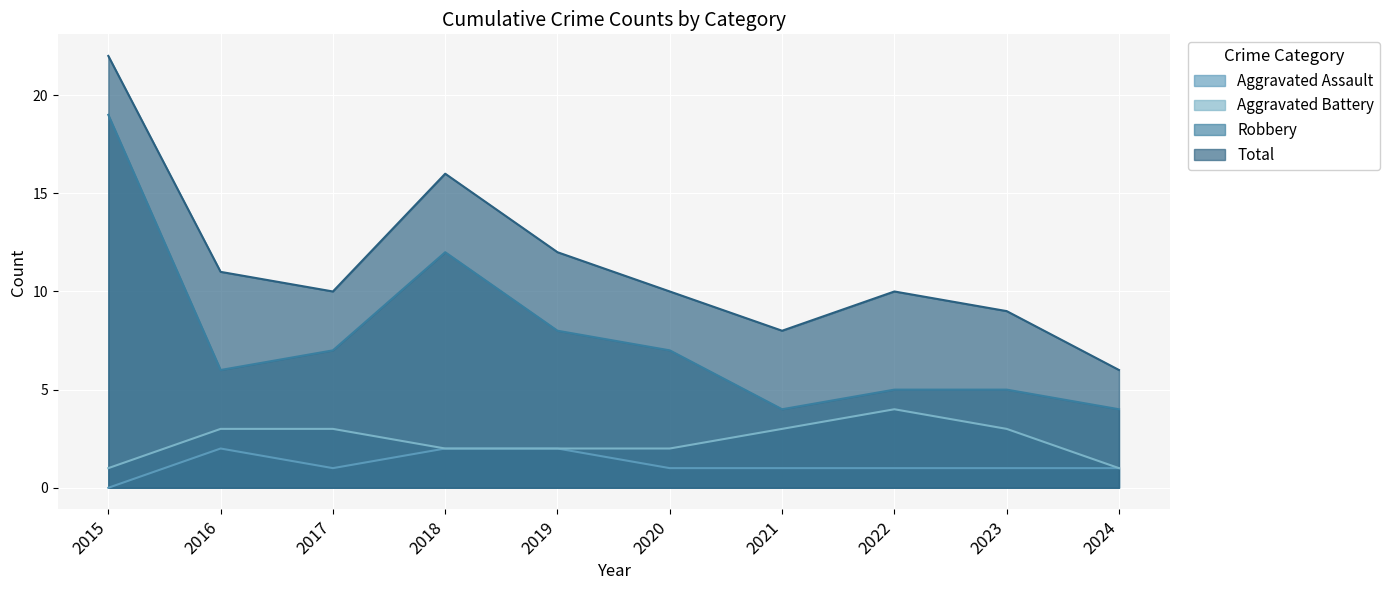

What is the difference between the highest and lowest values at 2017?

9